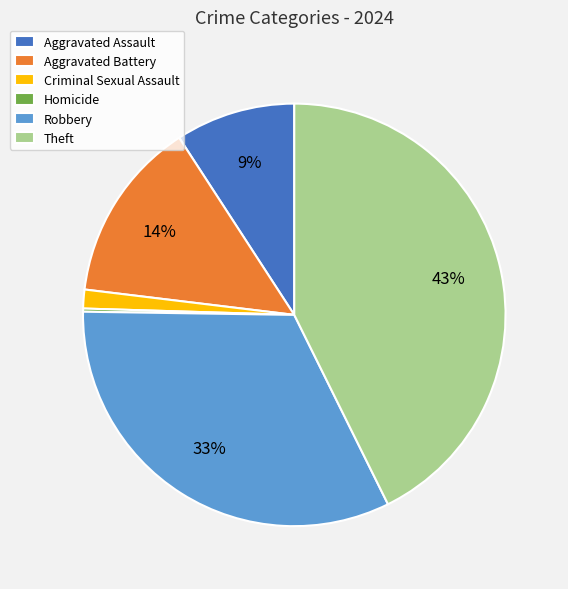

To the nearest percent, what percentage of the pie is Criminal Sexual Assault?

1%